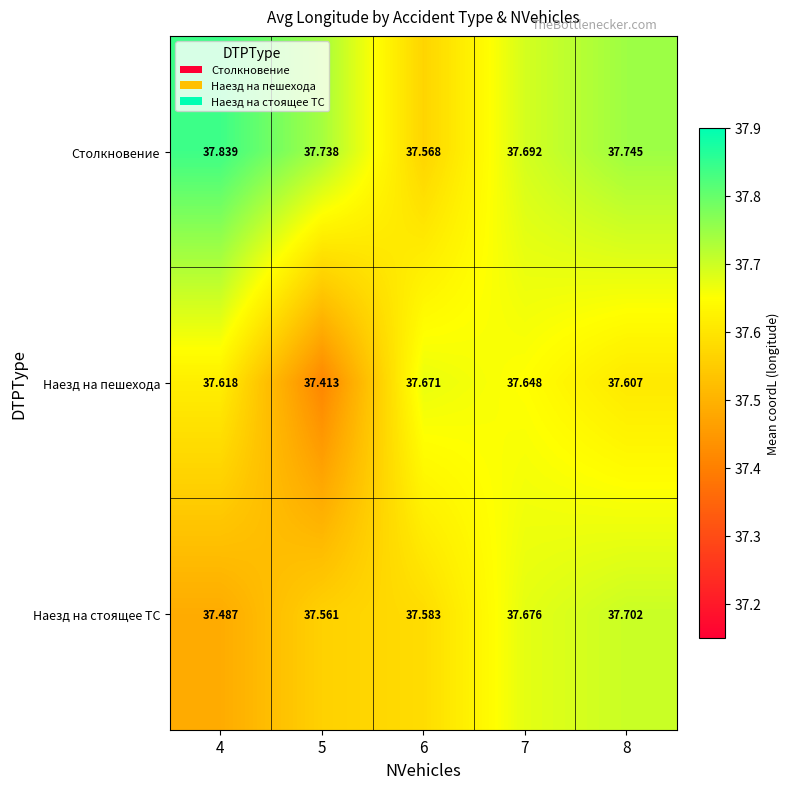

At 6, list the series in order from largest to smallest.

Наезд на пешехода, Наезд на стоящее ТС, Столкновение